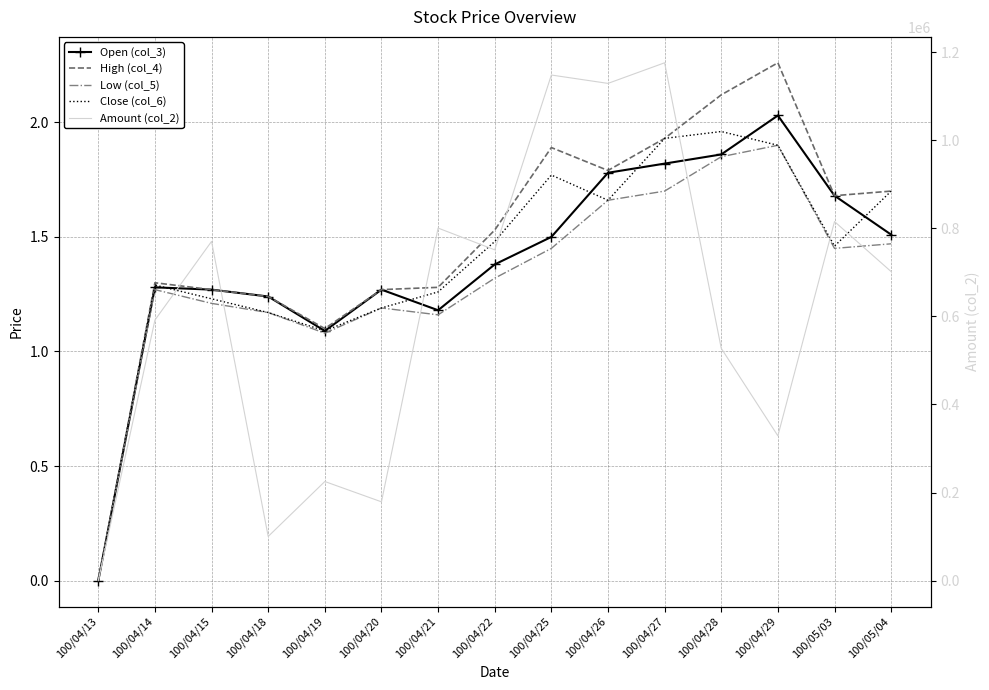

The Open (col_3) series shows 0.7 at 100/04/18. True or false?

False